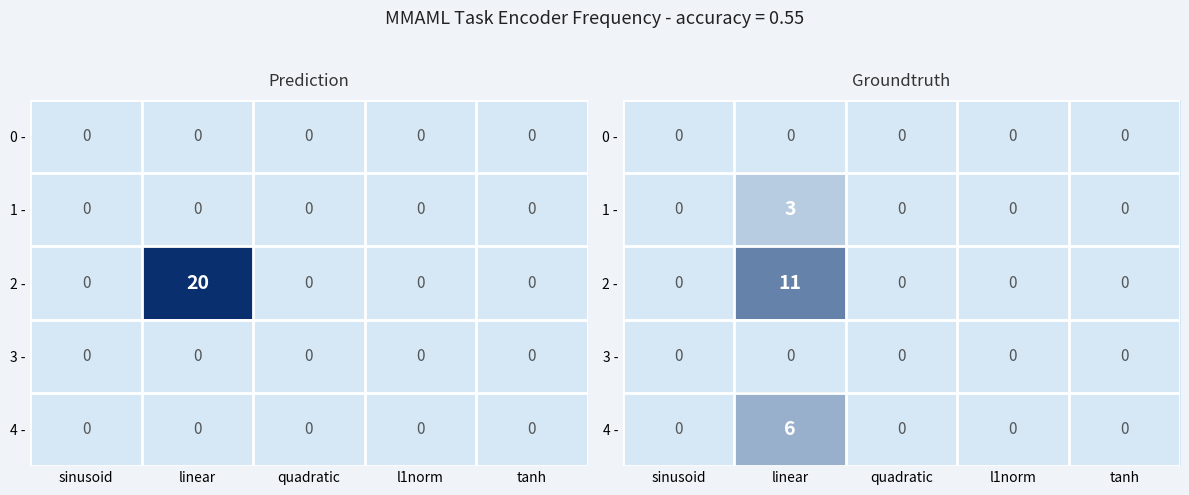

Where is 0 - nearest to the value 0?

sinusoid